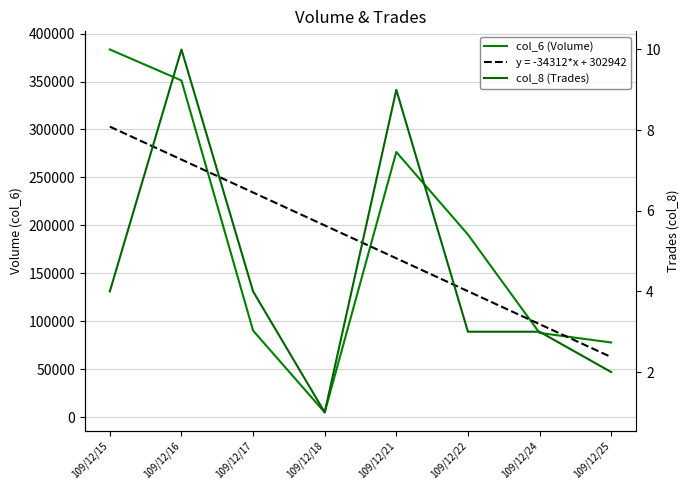

The col_8 (Trades) series shows 3 at 109/12/22. True or false?

True